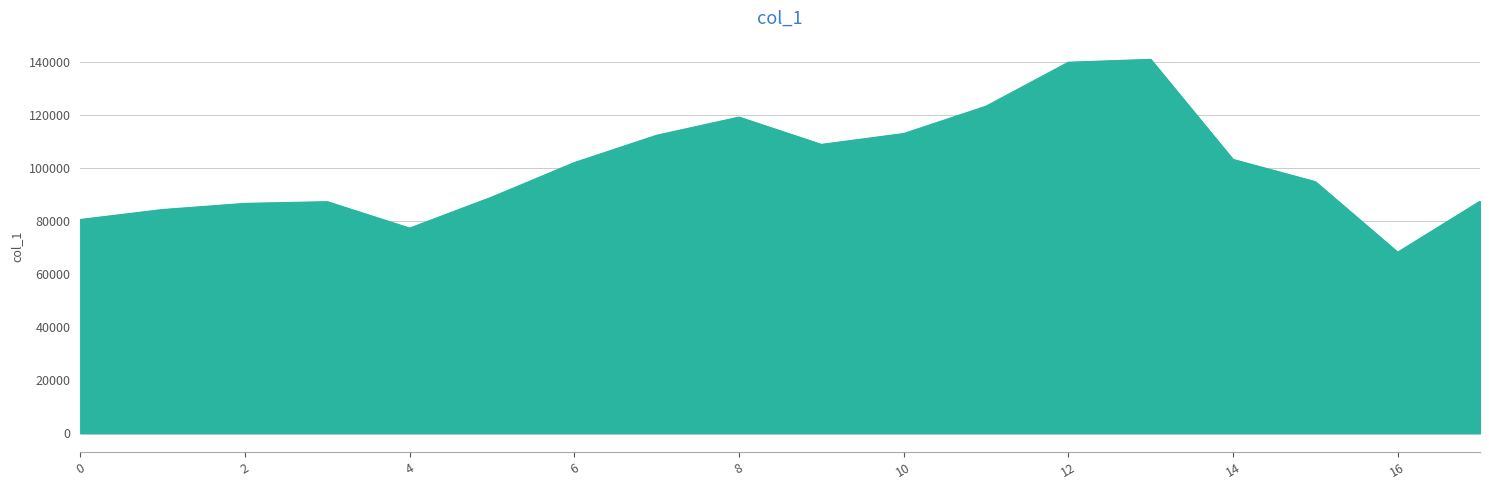

What is the maximum value shown in the chart?

140814